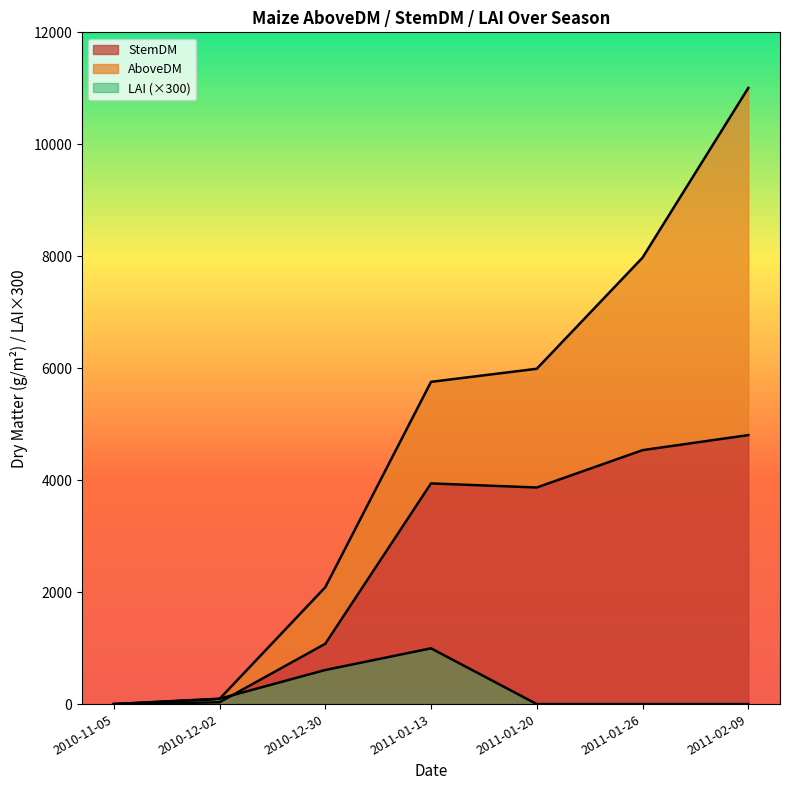

Rank the series by their maximum value, from lowest to highest.

LAI, StemDM, AboveDM